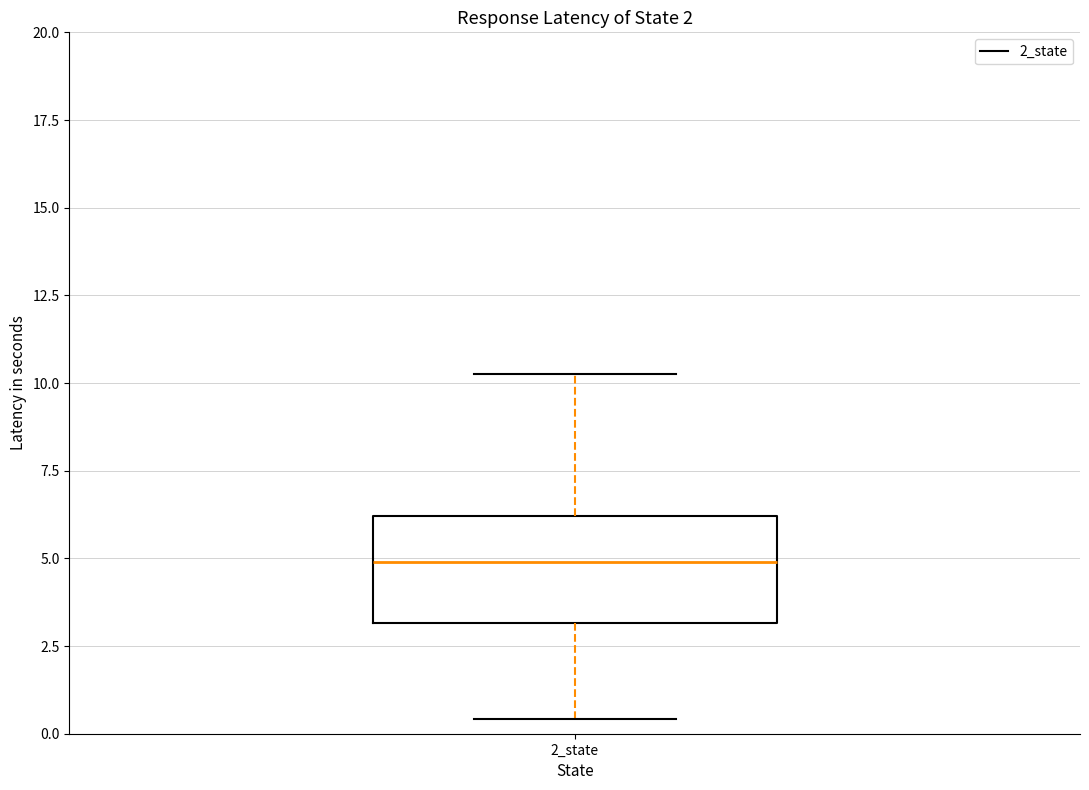

Transcribe this box plot: give where the median line is, the range the box spans, and where the two whiskers end, as read against the y-axis. The values are not printed on the chart, so give them approximately, as read against the axis.

median 5.0, box 3.0 to 6.0, whiskers 0.5 to 10.5